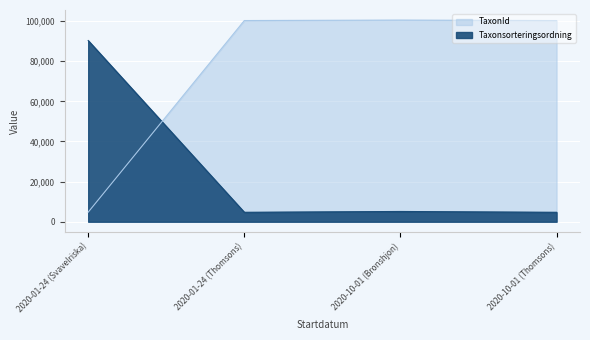

At which label does TaxonId reach its peak?

2020-10-01 (Bronshjon)